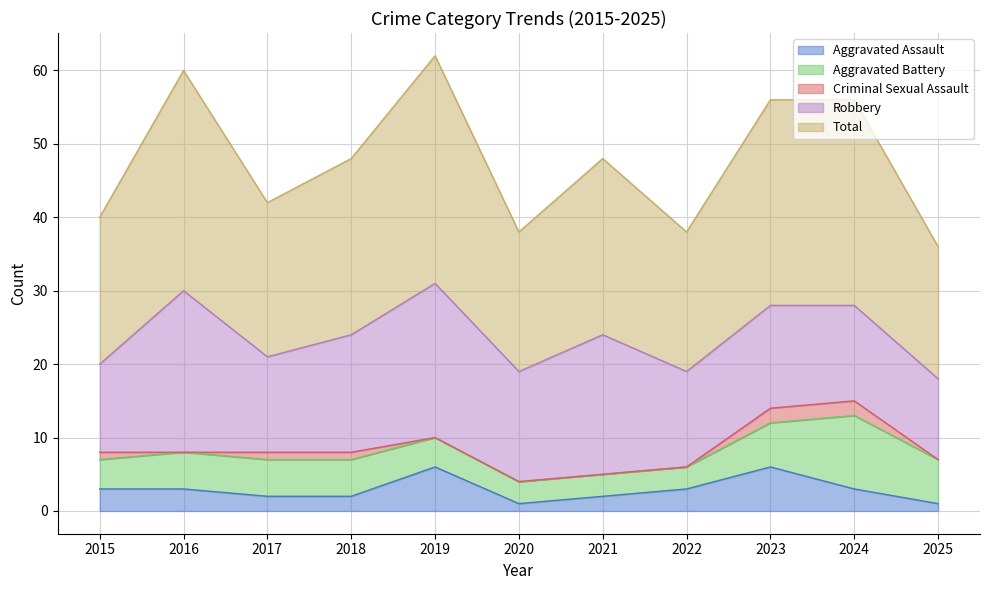

What are all the series names shown in the legend?

Aggravated Assault, Aggravated Battery, Criminal Sexual Assault, Robbery, Total